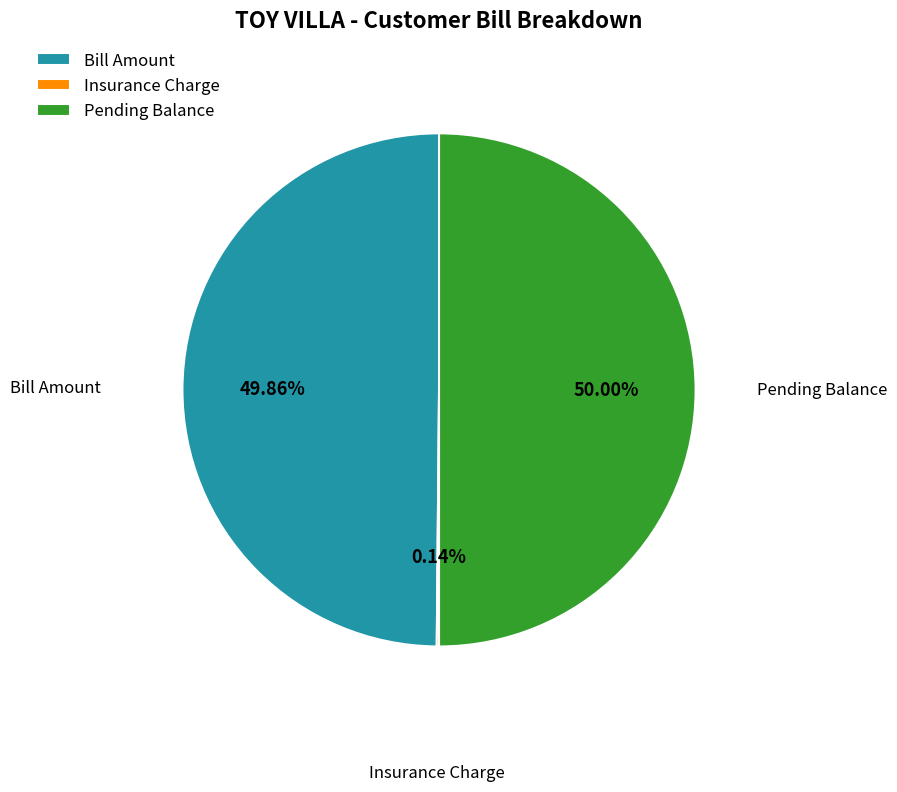

What is the ratio of the value at Bill Amount to the value at Pending Balance?

1.0